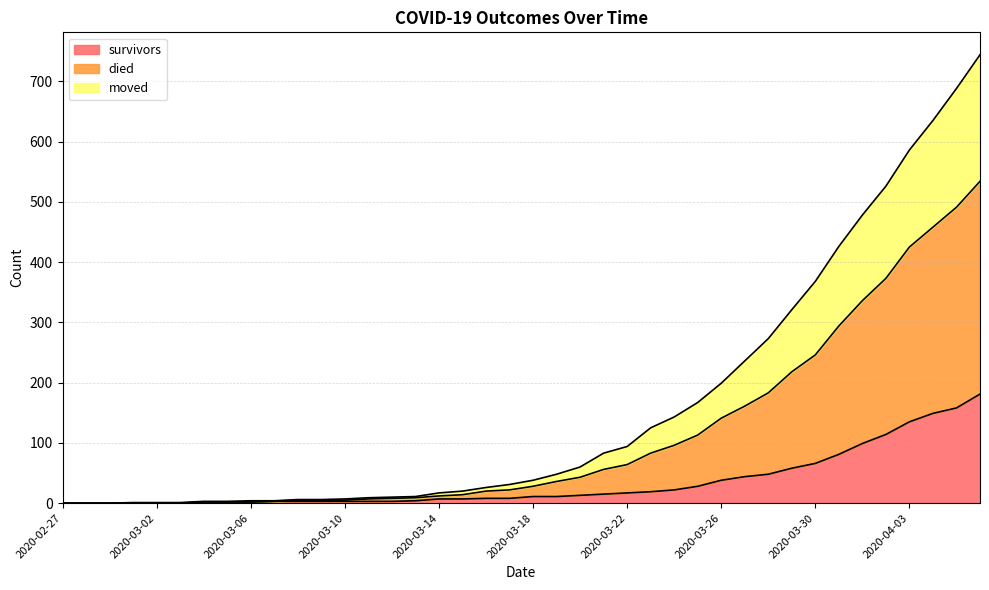

At which category is the sum across all series the highest?

2020-04-06